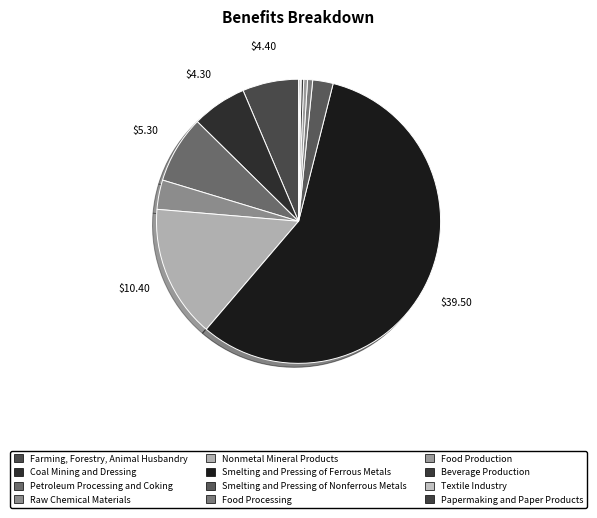

True or false: Farming, Forestry, Animal Husbandry accounts for 1% of the total.

False